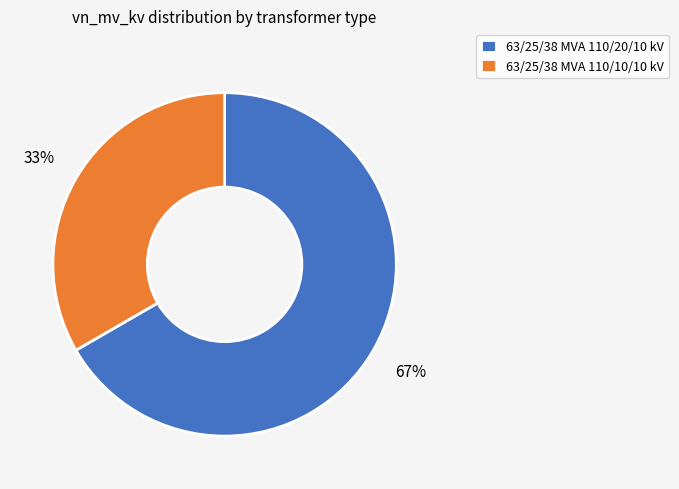

Count the number of slices in the pie.

2